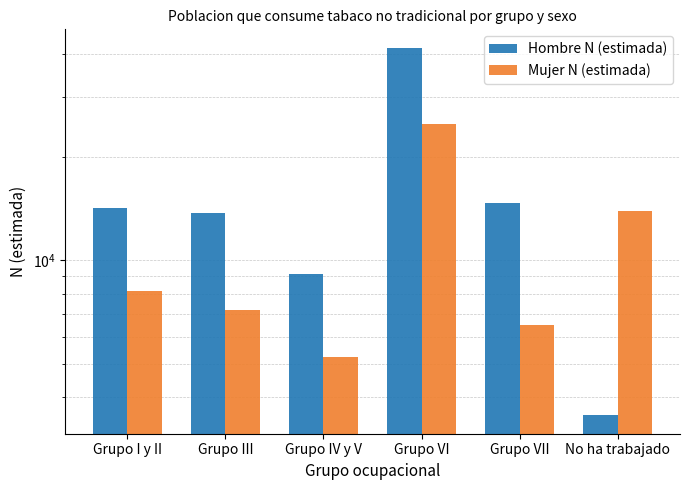

At how many categories does at least one series exceed 37788?

1